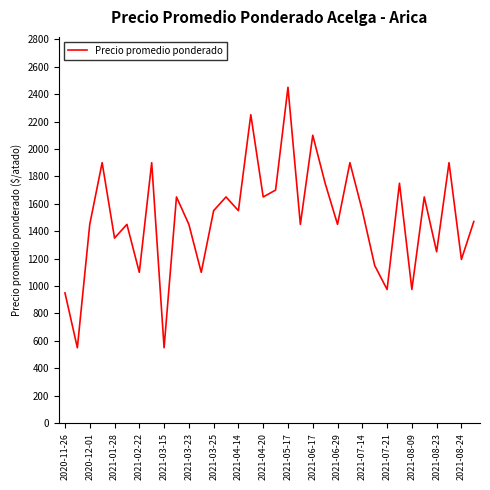

What is the greatest value displayed?

2450